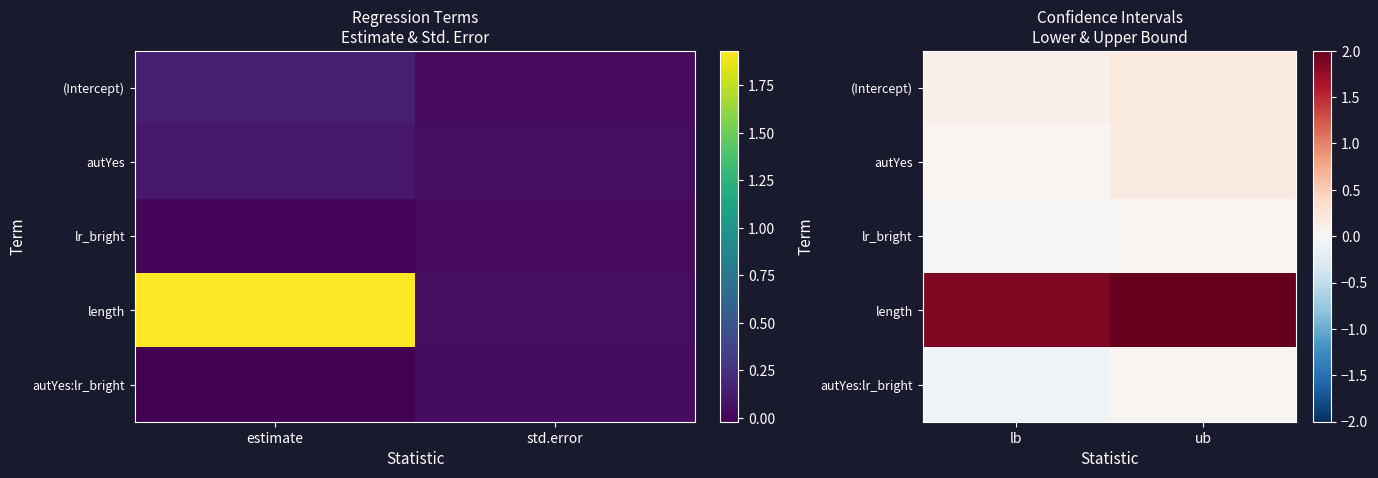

What is the difference between the autYes values at ub and lb?

0.1